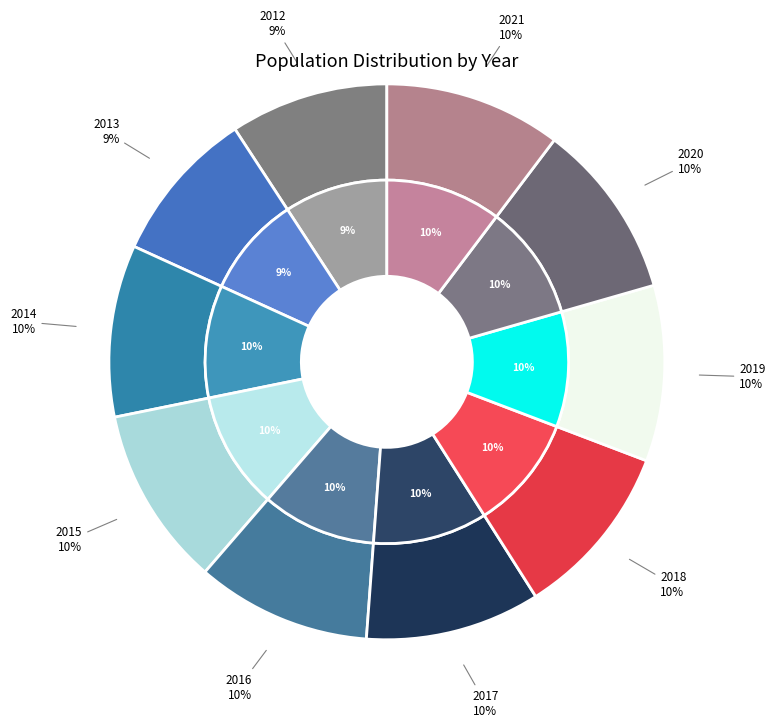

To the nearest percent, what portion does 2020 represent?

10%